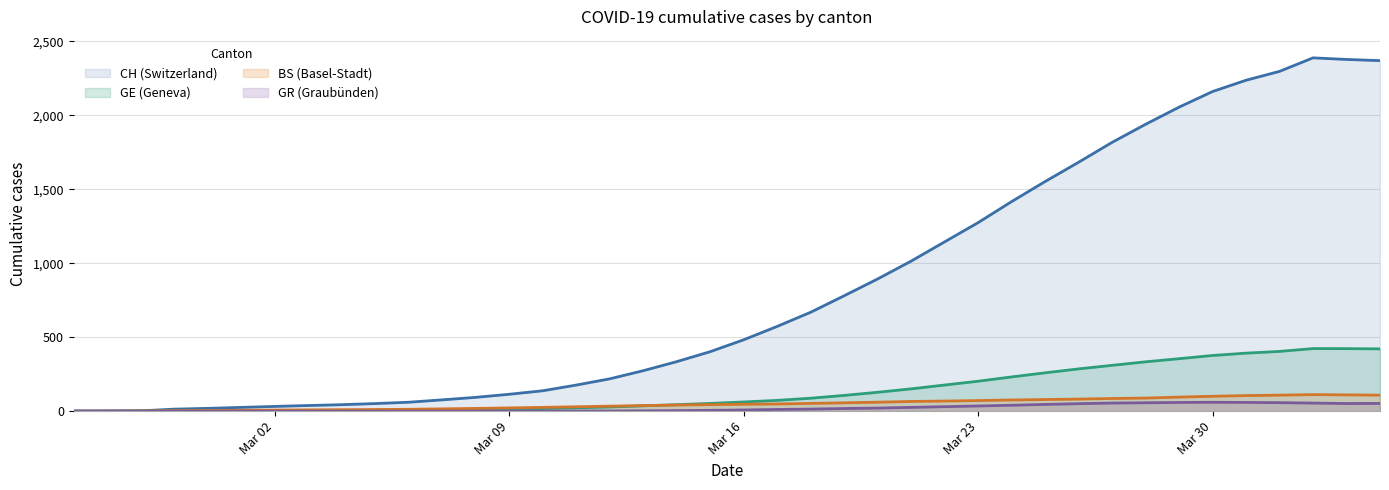

Which series has the widest spread of values?

CH (Switzerland)